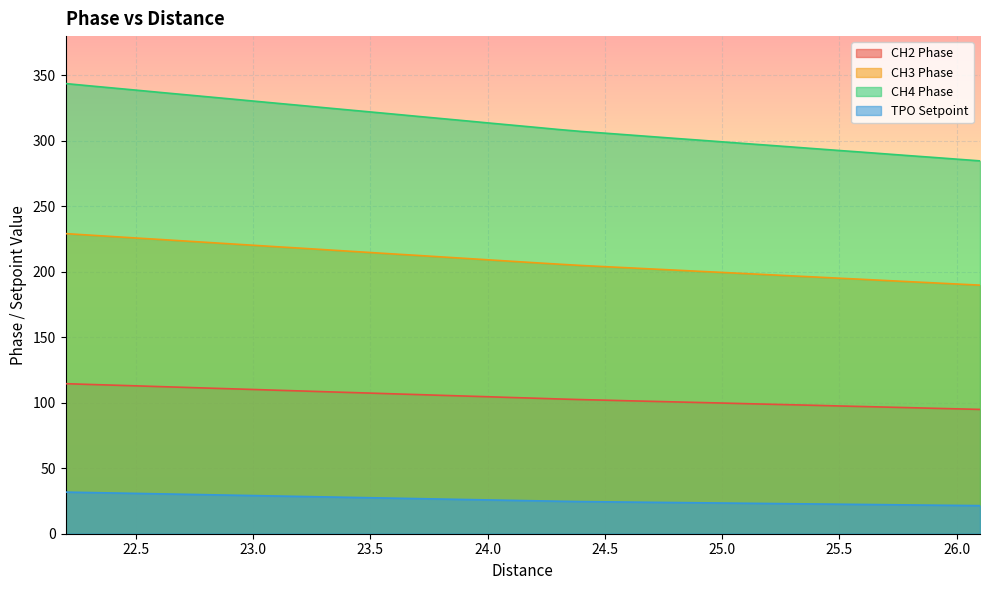

What position from the right is 25.1?

11